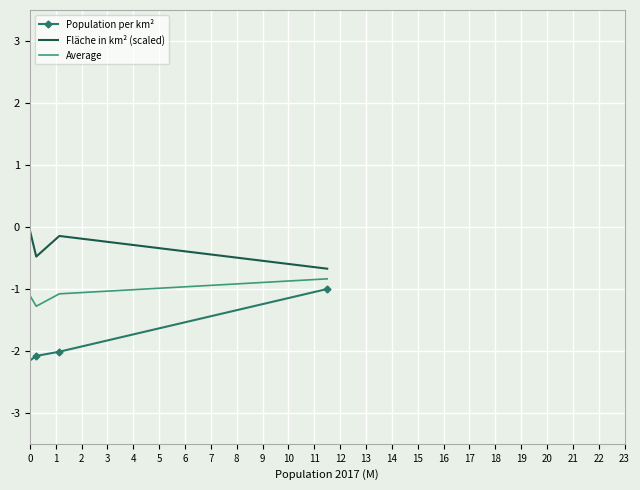

What is the difference between the second highest and second lowest values in the Fläche in km² (scaled) series?

5.9